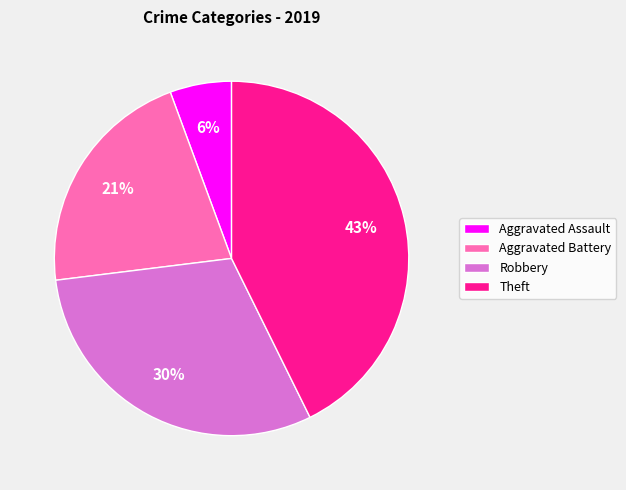

Which has a higher value, Aggravated Battery or Aggravated Assault?

Aggravated Battery